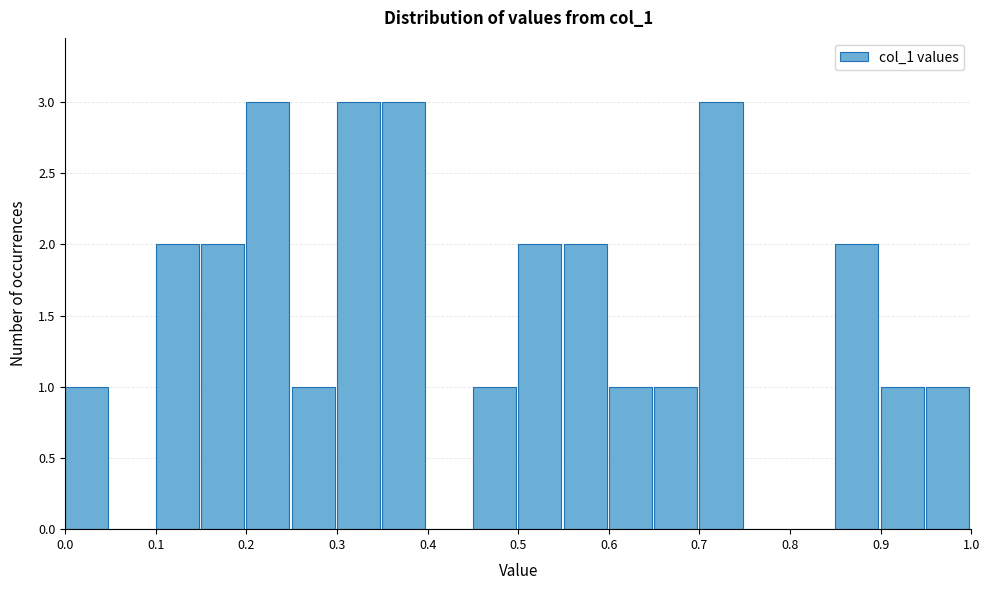

What is the height of the bar covering 0.60 to 0.65 on the x-axis? The values are not printed on the chart, so give them approximately, as read against the axis.

1